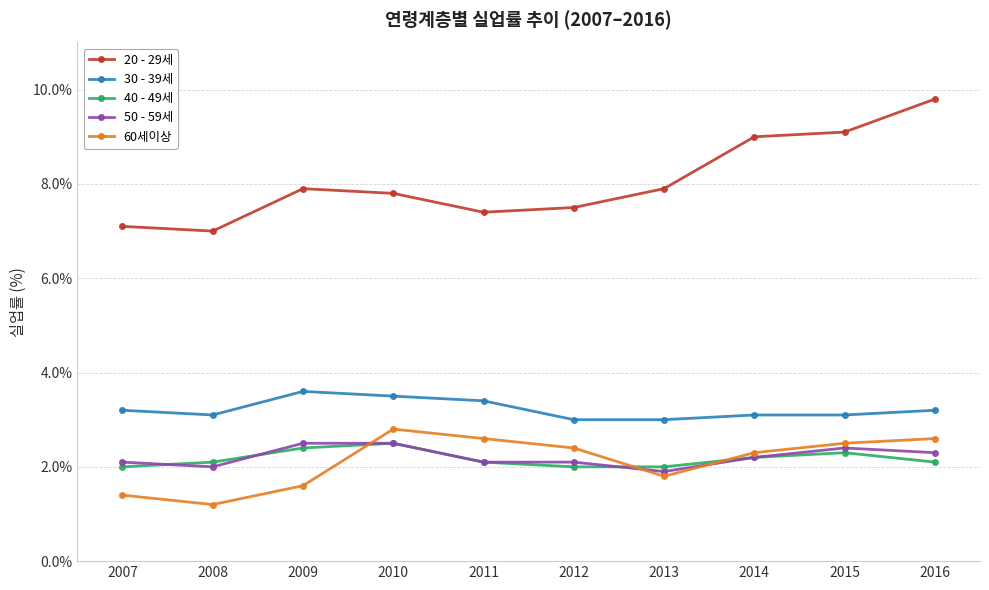

How many interior local peaks does the 60세이상 series have?

1